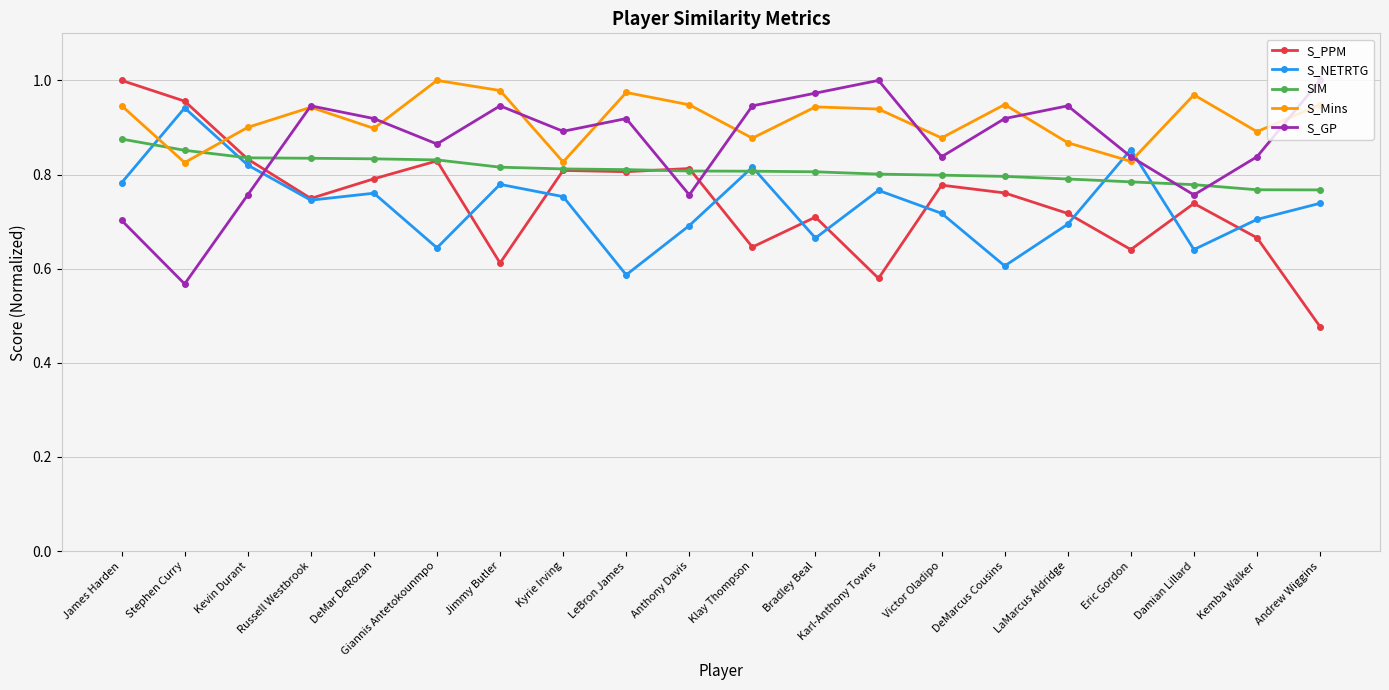

Rank the series at DeMarcus Cousins from highest to lowest value.

S_Mins, S_GP, SIM, S_PPM, S_NETRTG